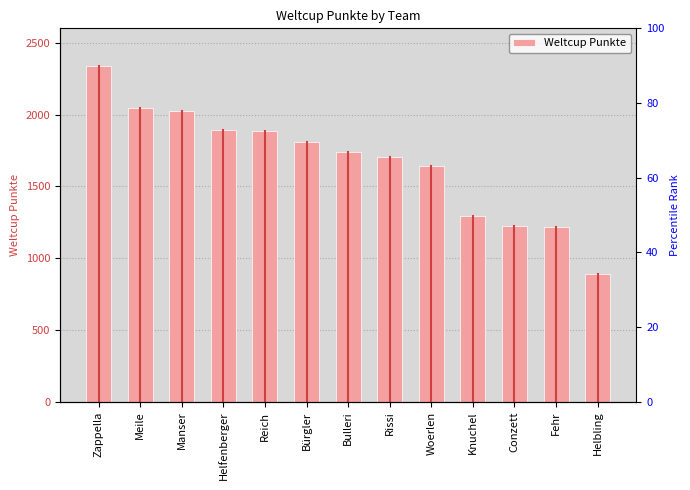

Reading left to right, list all the values displayed in this chart.

Zappella=2337	Meile=2047	Manser=2024	Helfenberger=1889	Reich=1885	Bürgler=1811	Bulleri=1736	Rissi=1701	Woerlen=1640	Knuchel=1292	Conzett=1227	Fehr=1214	Helbling=890